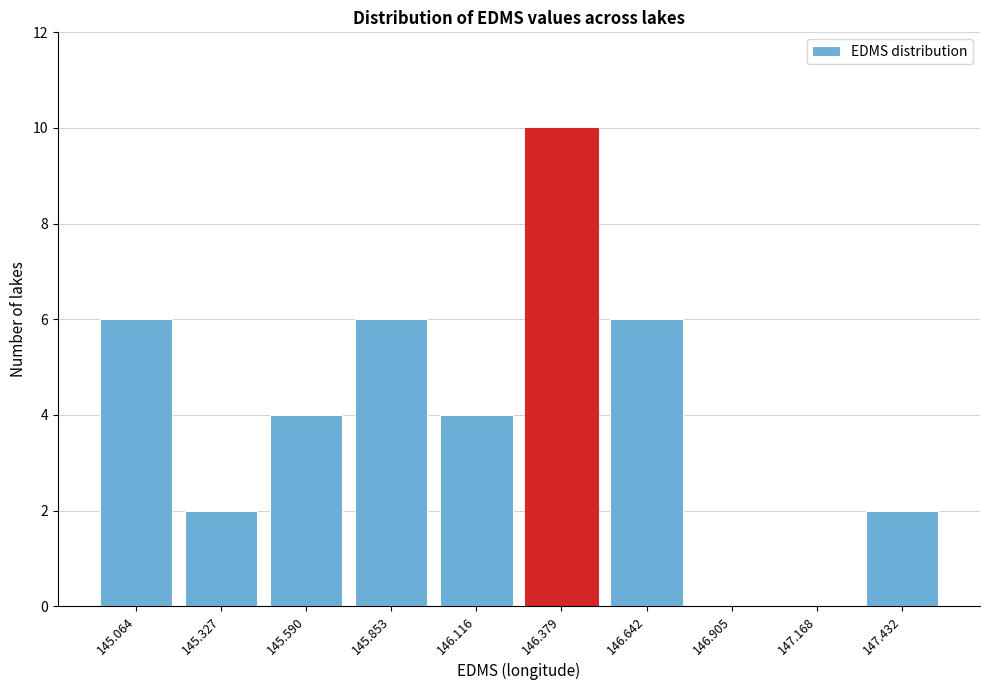

Reading right to left, list all the values displayed in this chart.

147.432=2	147.168=0	146.905=0	146.642=6	146.379=10	146.116=4	145.853=6	145.590=4	145.327=2	145.064=6